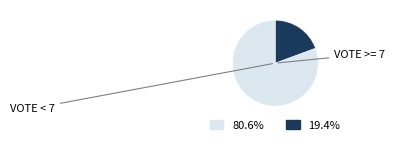

Does any single category account for the majority?

Yes